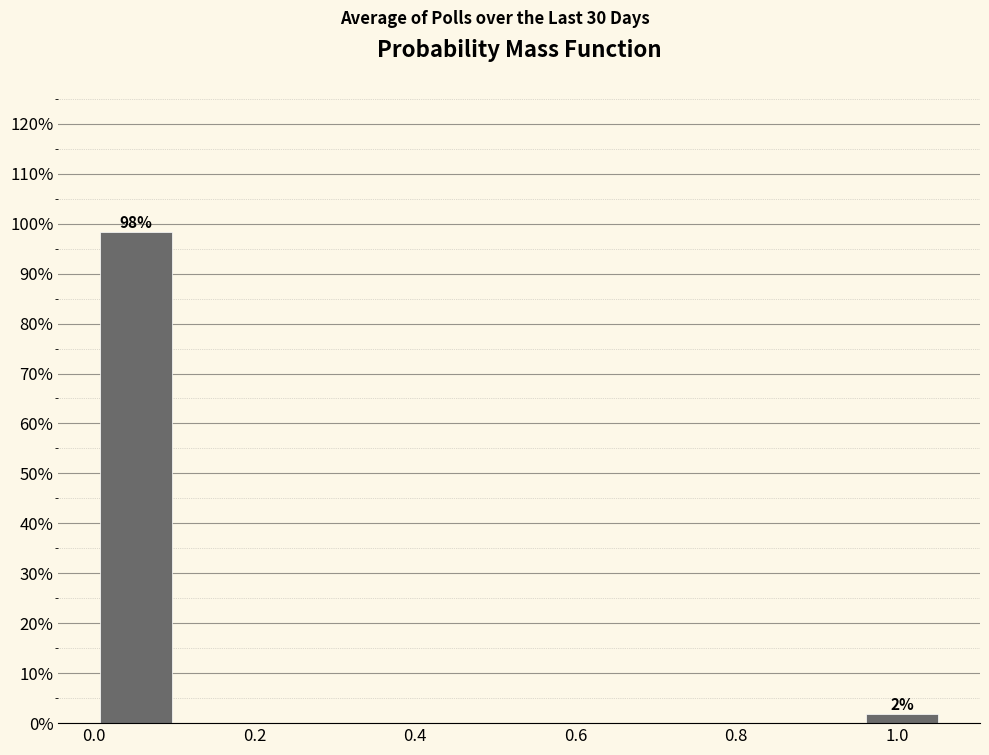

Over which range of the x-axis is the bar tallest?

0.00 to 0.10